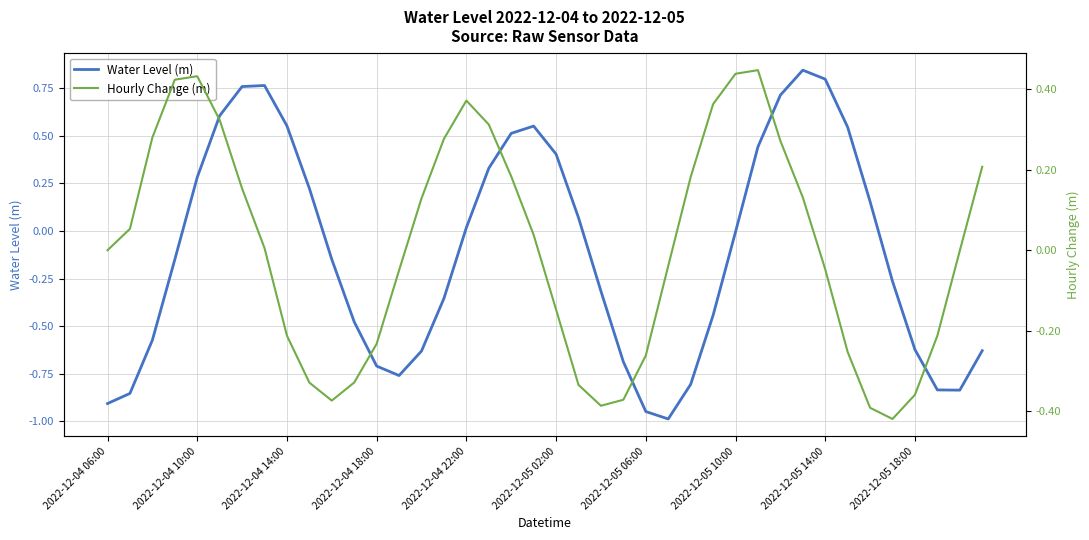

True or false: Water Level (m) and Hourly Change (m) cross at least once.

True